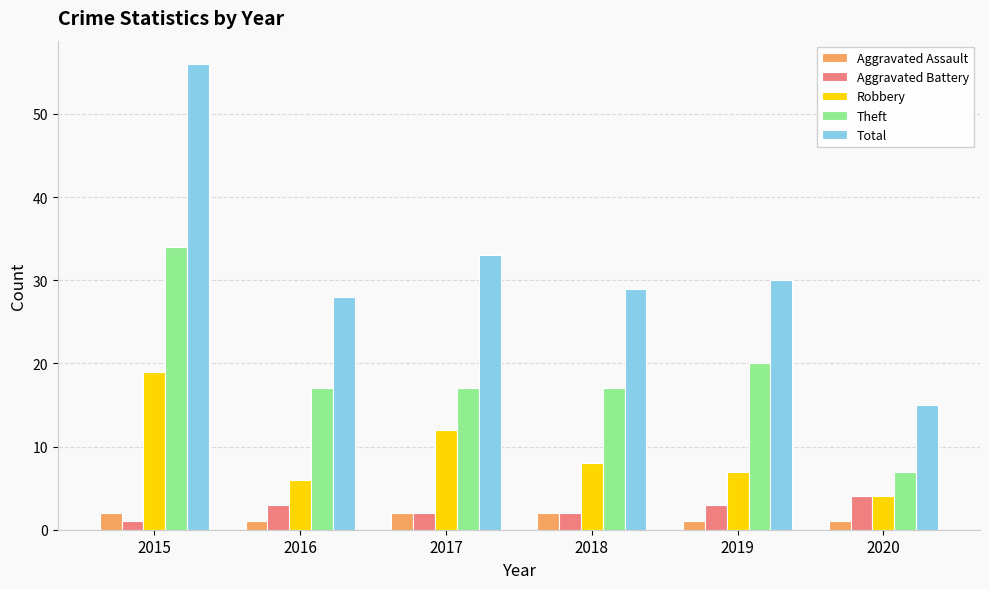

At how many categories does at least one series exceed 51?

1